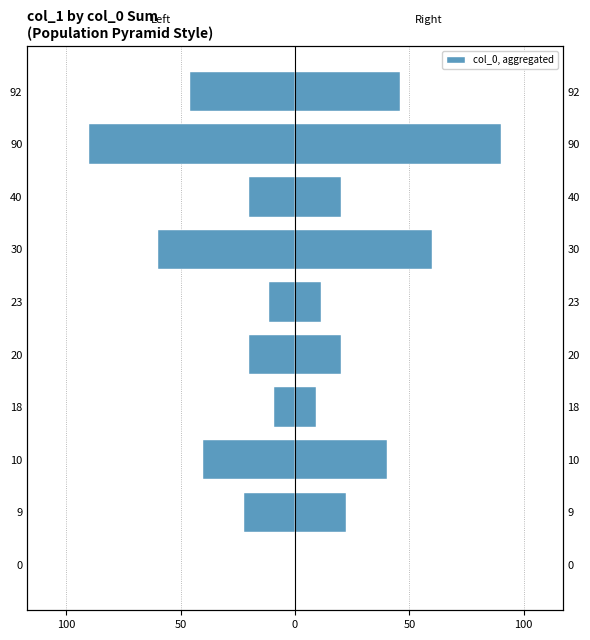

Which series has the widest spread of values?

Left (Female)